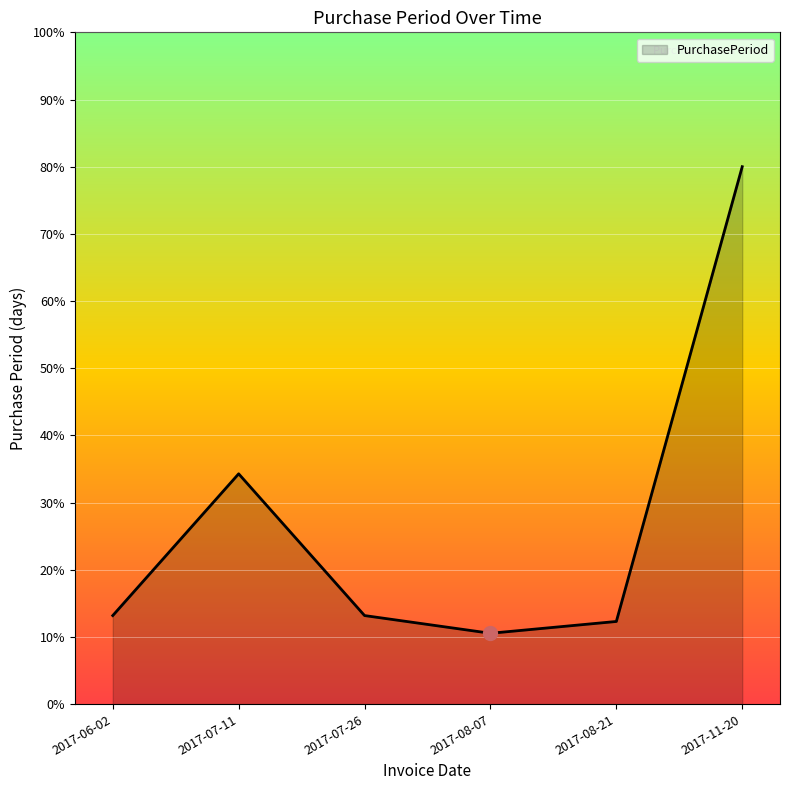

What is the difference between the maximum and second lowest values?

67.7